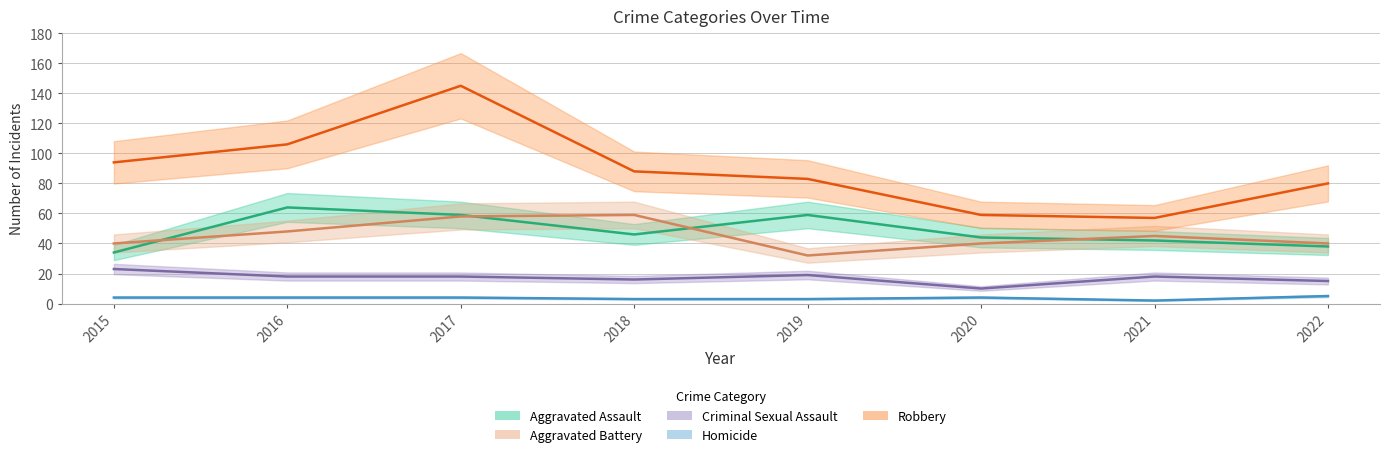

True or false: Robbery has more than 0 interior local peaks.

True